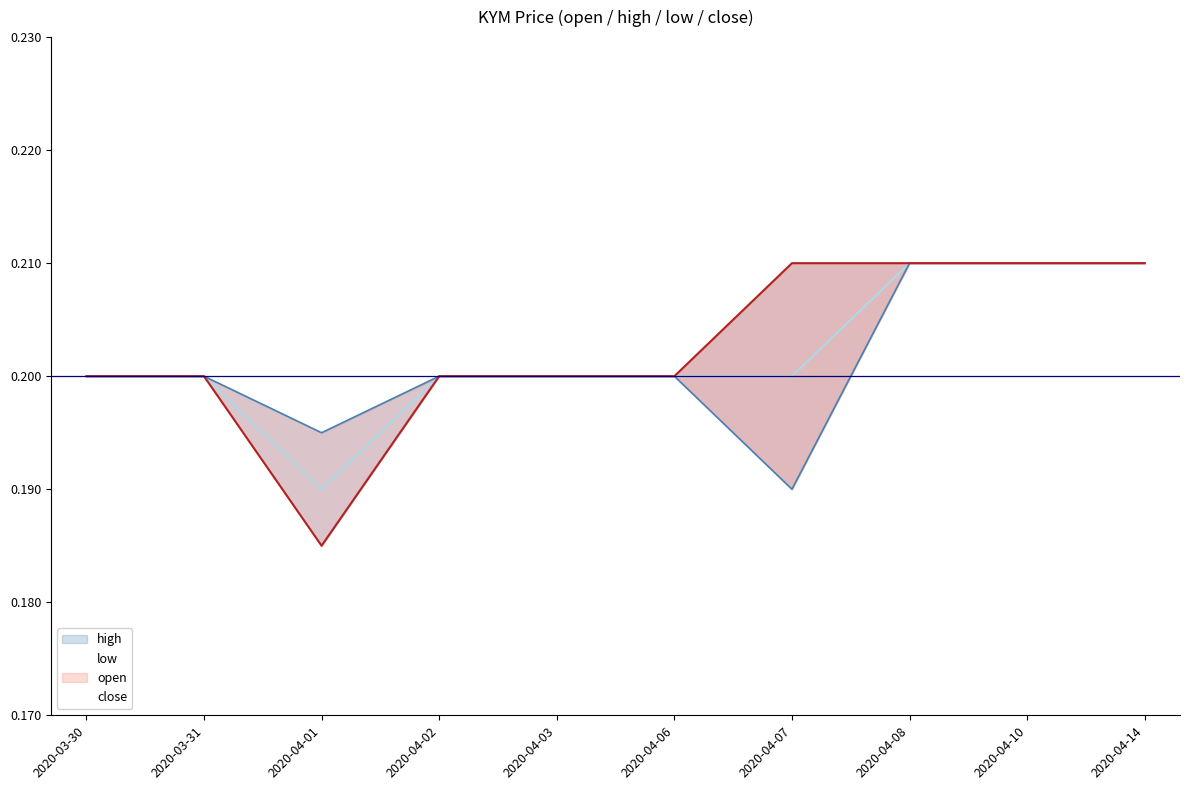

Reading left to right, what are all the values shown in this chart?

high: 2020-03-30=0.2	2020-03-31=0.2	2020-04-01=0.2	2020-04-02=0.2	2020-04-03=0.2	2020-04-06=0.2	2020-04-07=0.2	2020-04-08=0.2	2020-04-10=0.2	2020-04-14=0.2
open: 2020-03-30=0.2	2020-03-31=0.2	2020-04-01=0.2	2020-04-02=0.2	2020-04-03=0.2	2020-04-06=0.2	2020-04-07=0.2	2020-04-08=0.2	2020-04-10=0.2	2020-04-14=0.2
close: 2020-03-30=0.2	2020-03-31=0.2	2020-04-01=0.2	2020-04-02=0.2	2020-04-03=0.2	2020-04-06=0.2	2020-04-07=0.2	2020-04-08=0.2	2020-04-10=0.2	2020-04-14=0.2